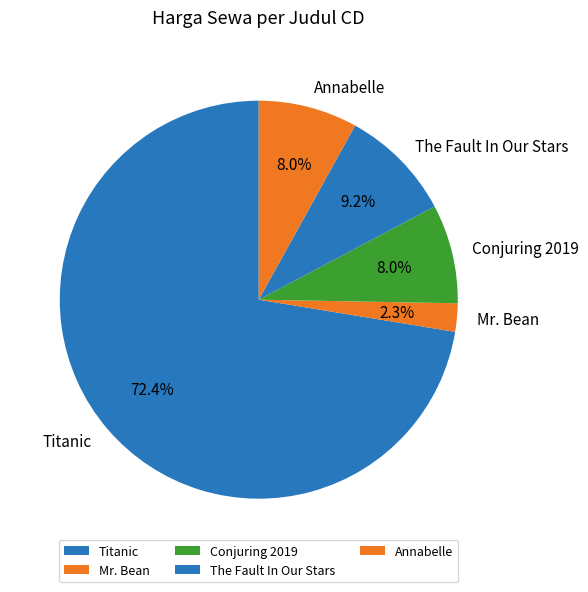

Is Conjuring 2019 the majority of the pie?

No